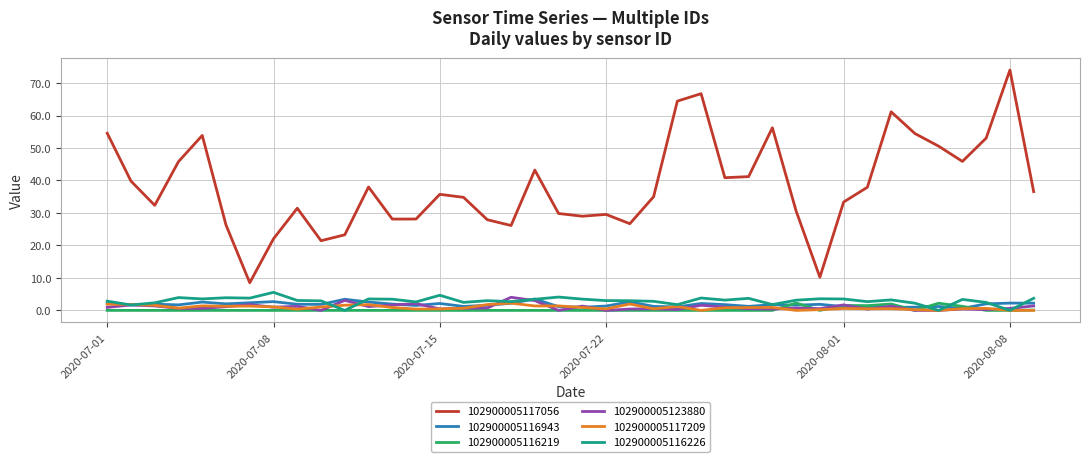

Which series has the widest spread of values?

102900005117056